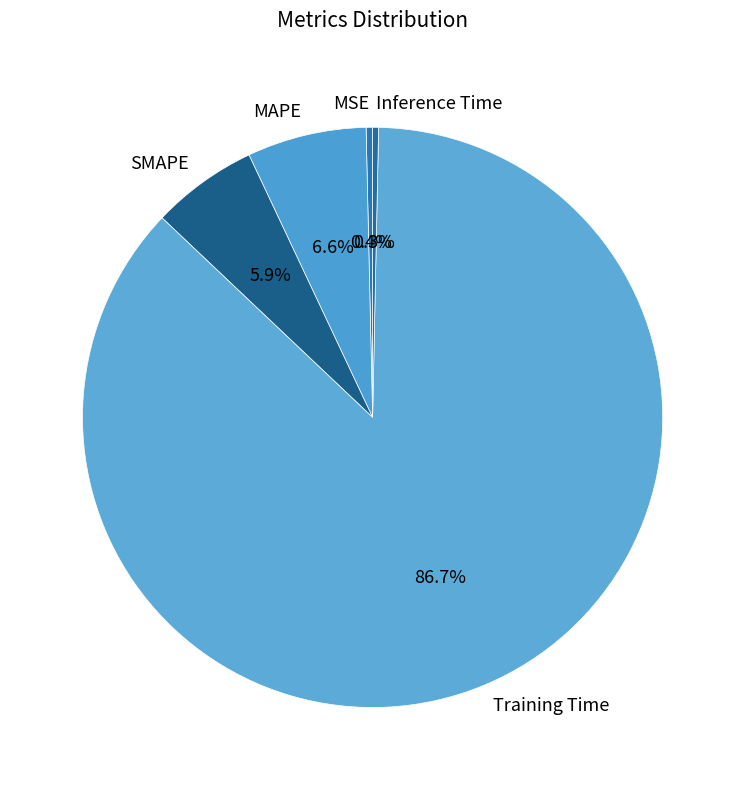

What is the largest slice in the pie chart?

Training Time